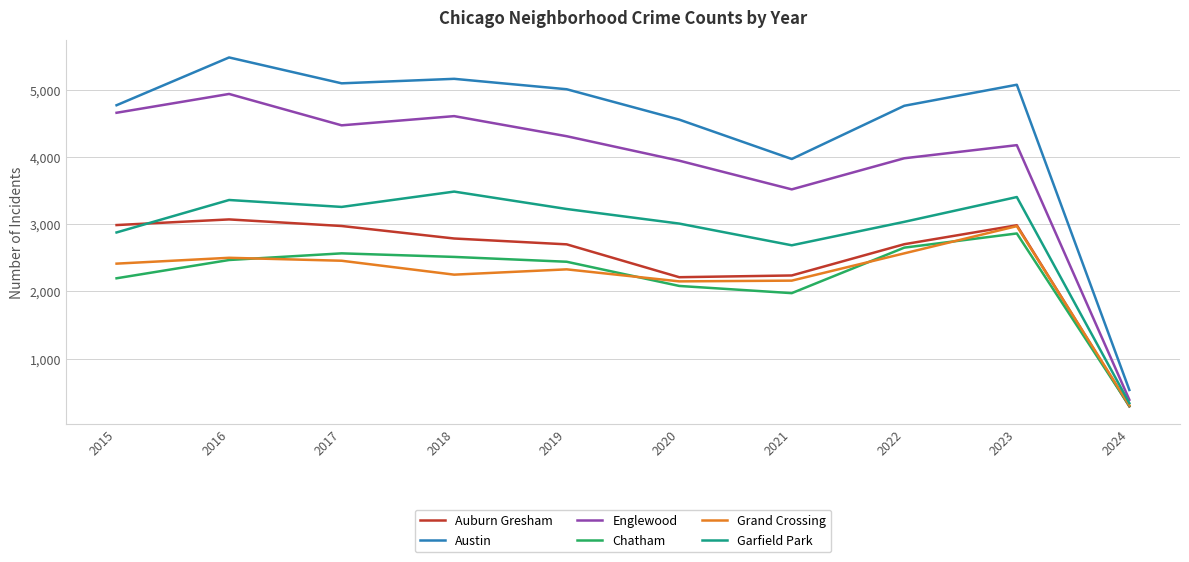

How many categories are shown in the chart?

10